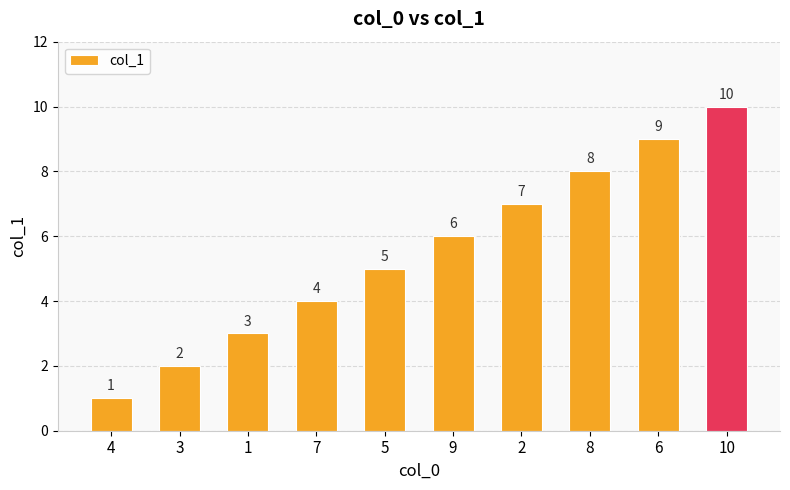

What is the greatest value displayed?

10